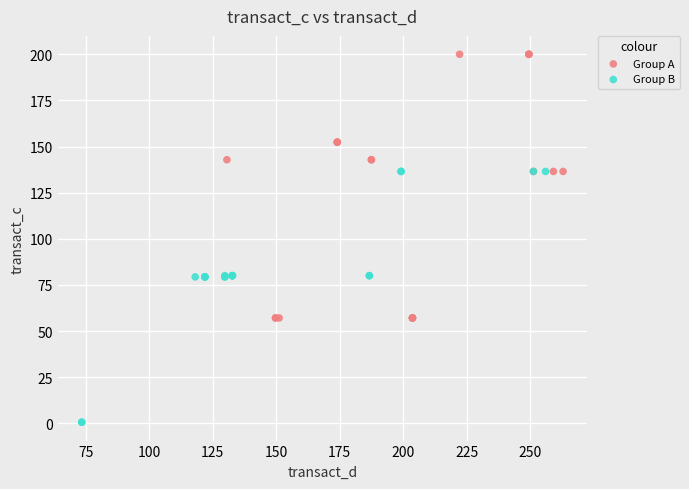

Which series reaches the maximum Y coordinate?

Group A